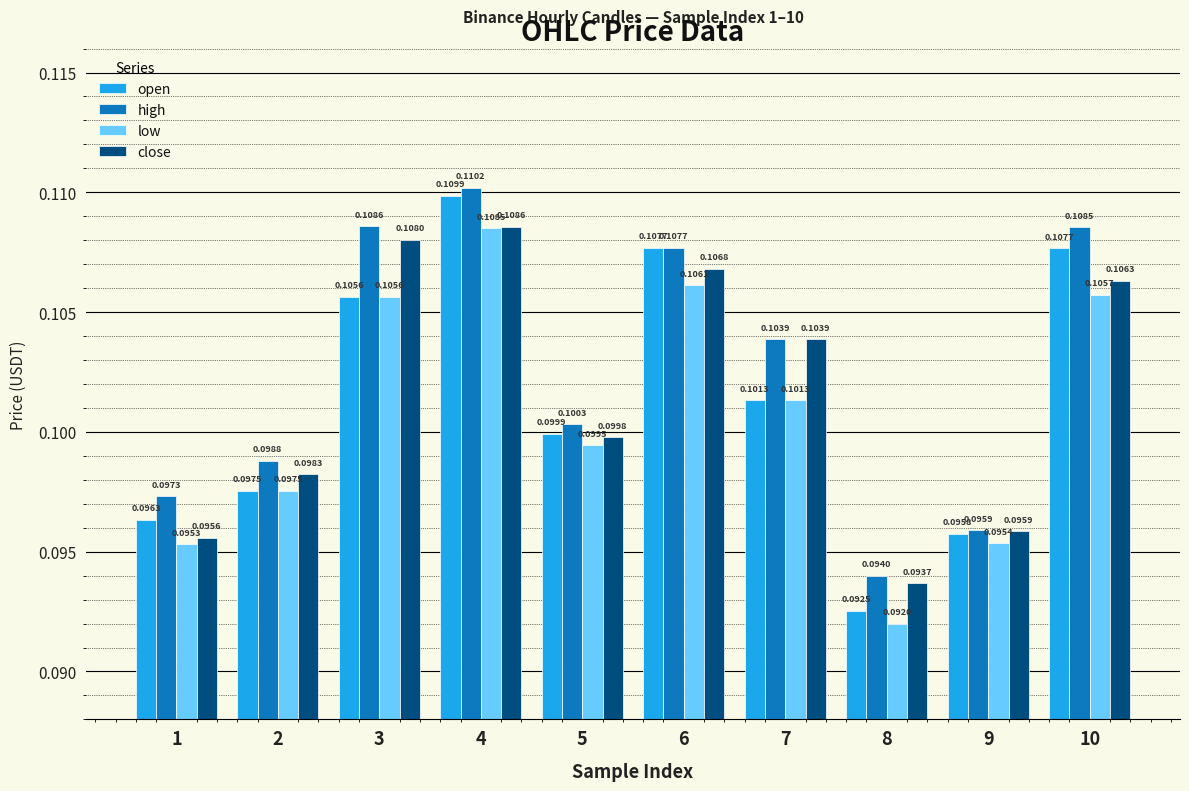

Which series changed the most between 4 and 6?

high